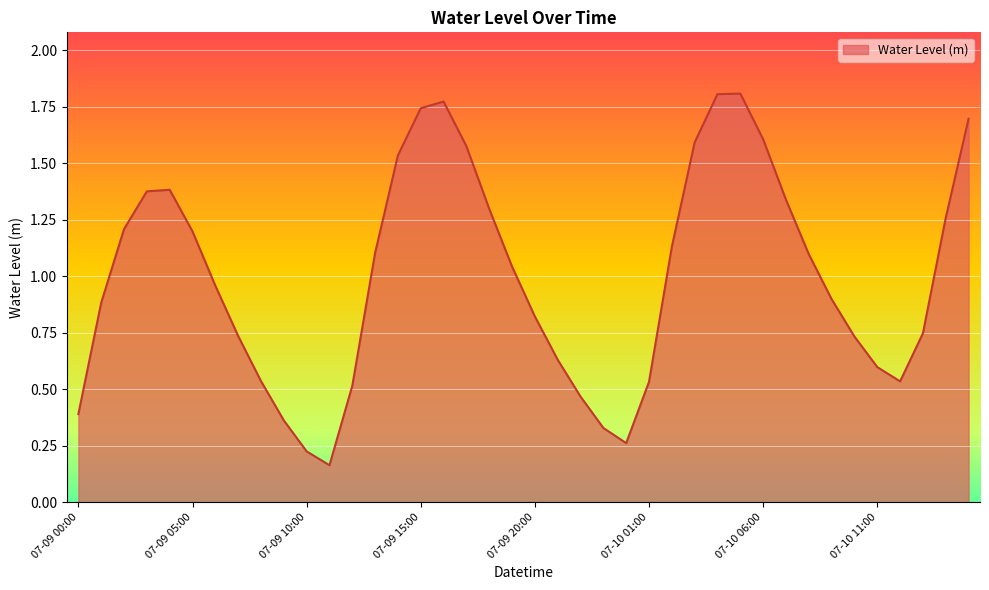

At which category does the chart reach its minimum across all series?

07-09 11:00